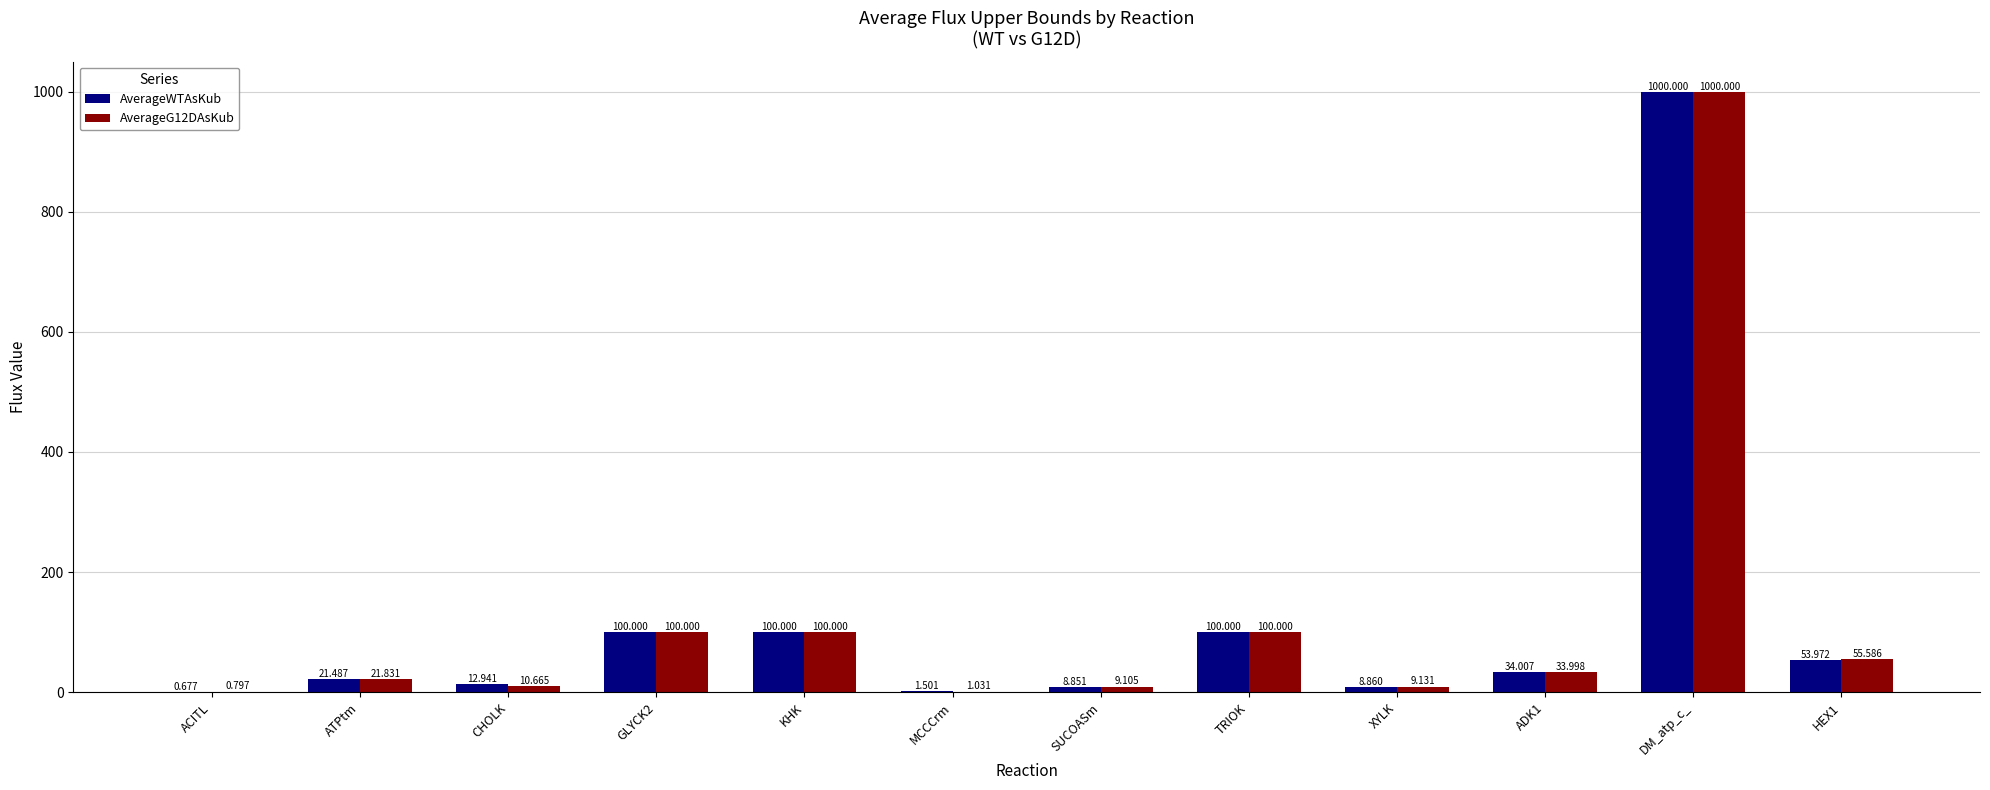

What is the highest value of the AverageWTAsKub series?

1000.0